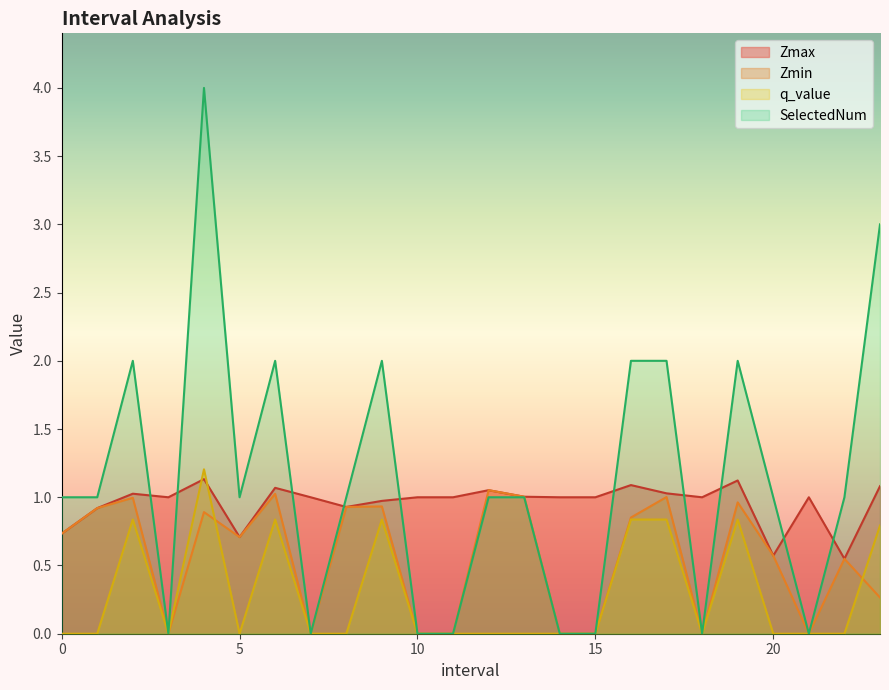

What is the difference between the maximum and minimum values in the SelectedNum series?

4.0